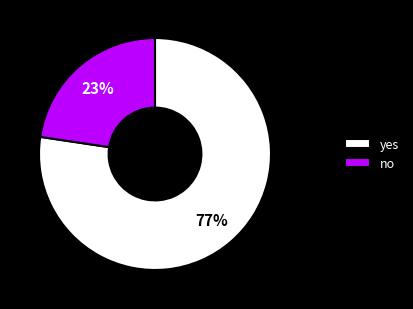

How many slices are in this pie chart?

2